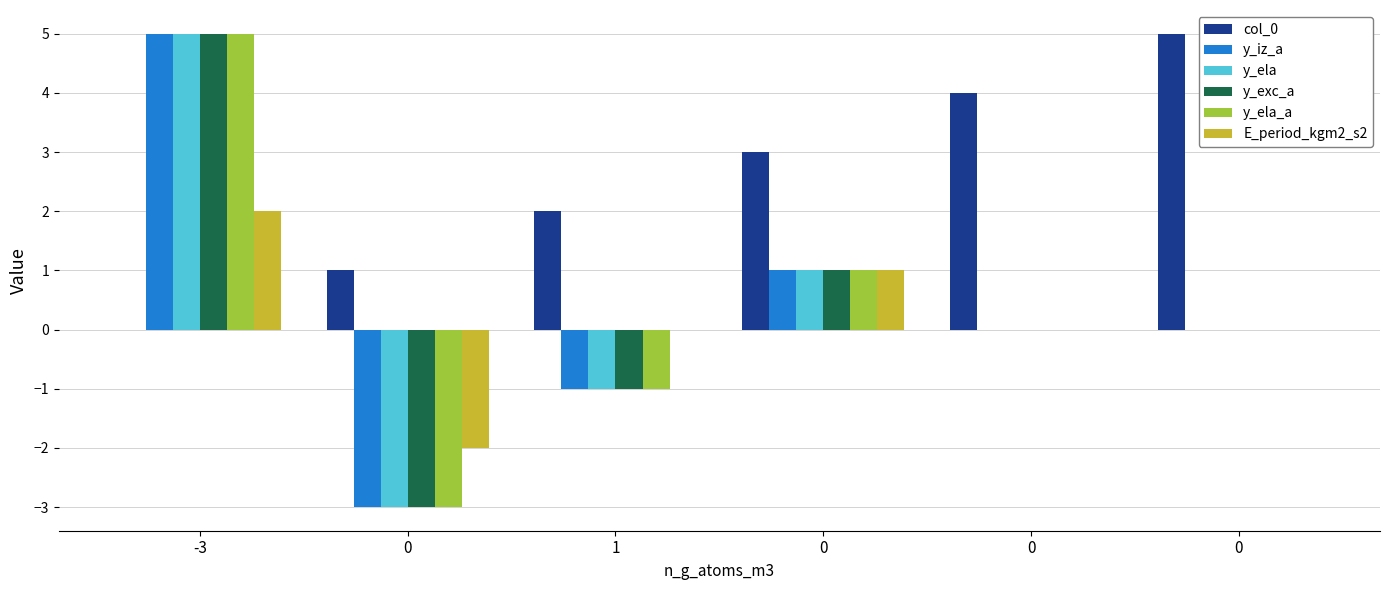

Are the bars horizontal?

No